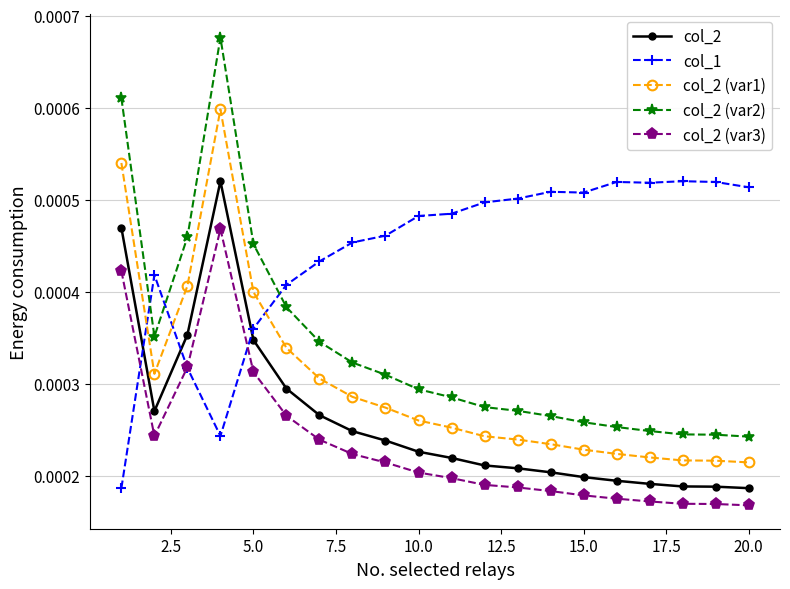

Which series has the largest total across all categories?

col_1